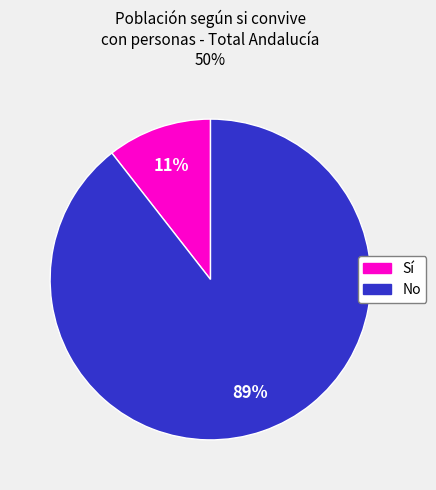

Is there any slice that represents more than half of the pie?

Yes